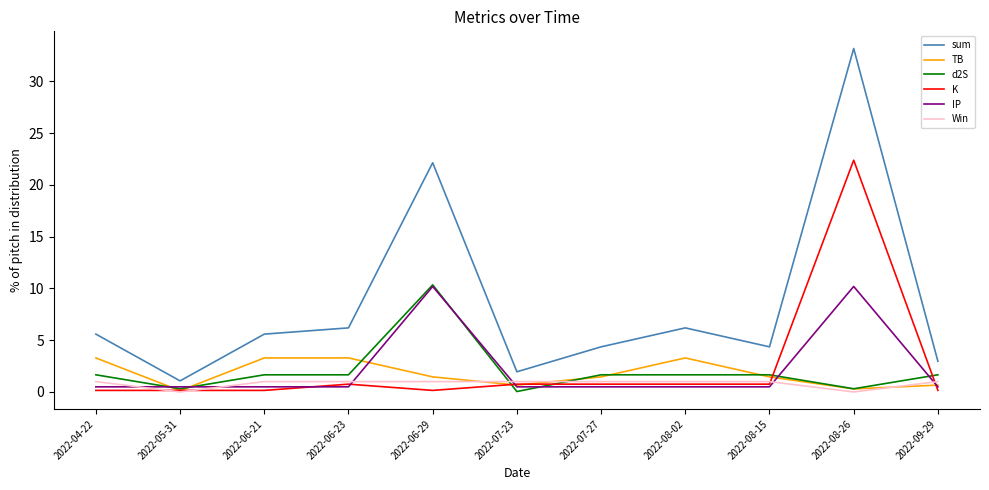

What is the highest value of the IP series?

10.2